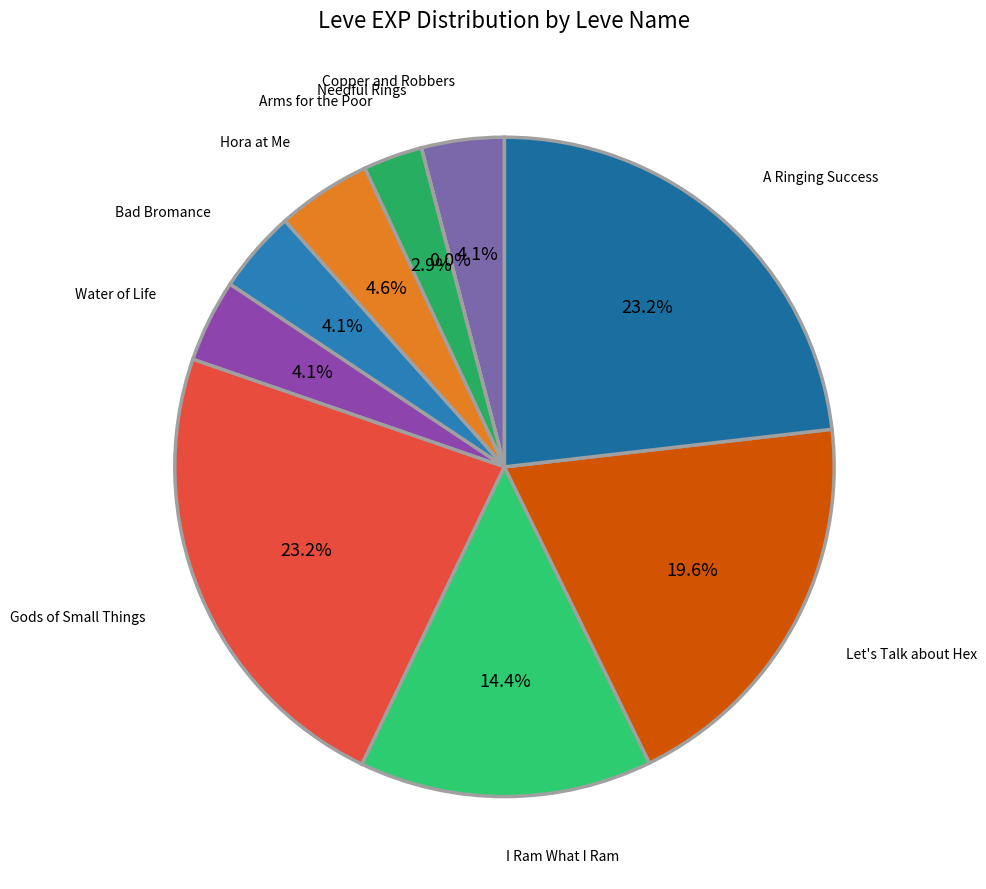

To the nearest percent, what is the average slice percentage?

10%